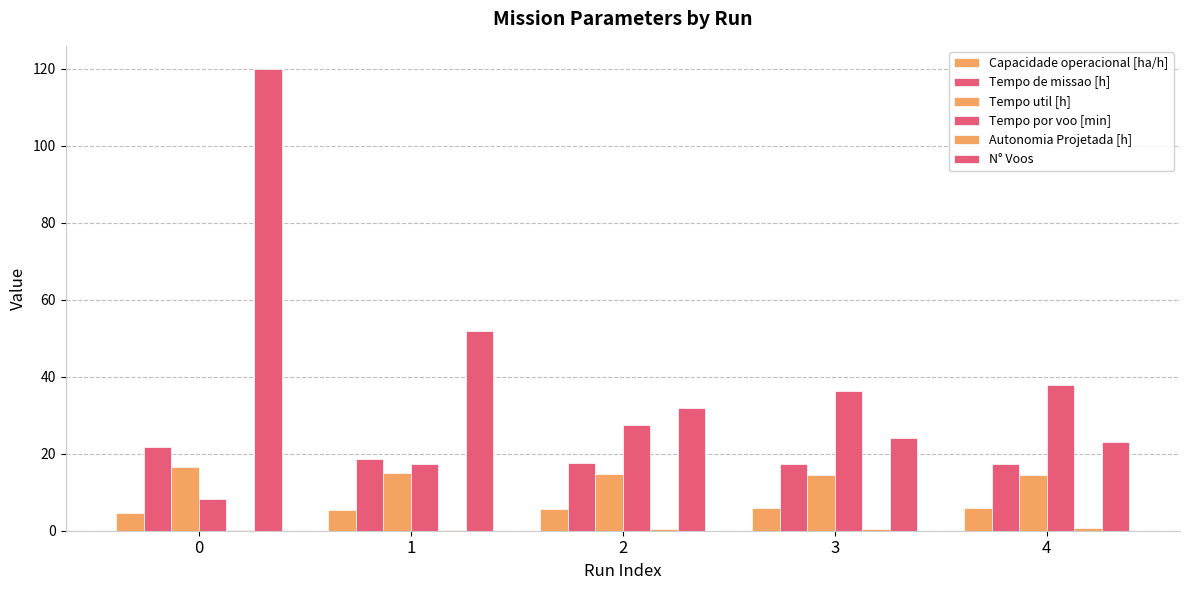

How many categories are shown in the chart?

5